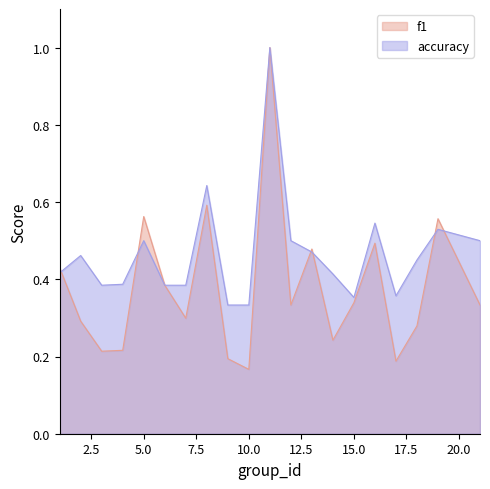

Between 2 and 8, which series saw the biggest shift?

f1